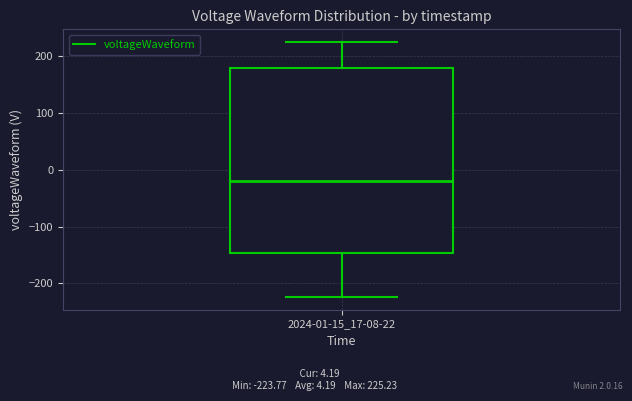

Read this box plot against the y-axis: the position of the median line, the range covered by the box, and the ends of both whiskers. The values are not printed on the chart, so give them approximately, as read against the axis.

median -20, box -150 to 180, whiskers -220 to 230